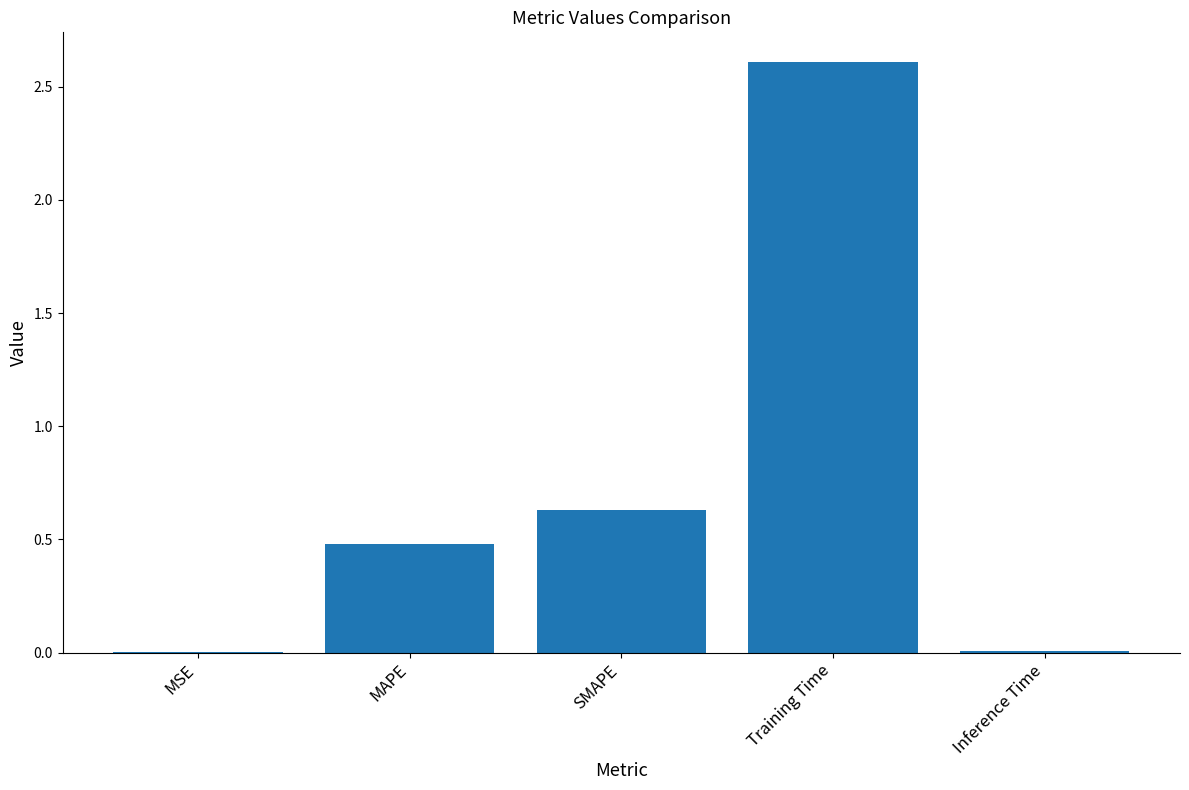

Where is the data nearest to the value 1?

SMAPE